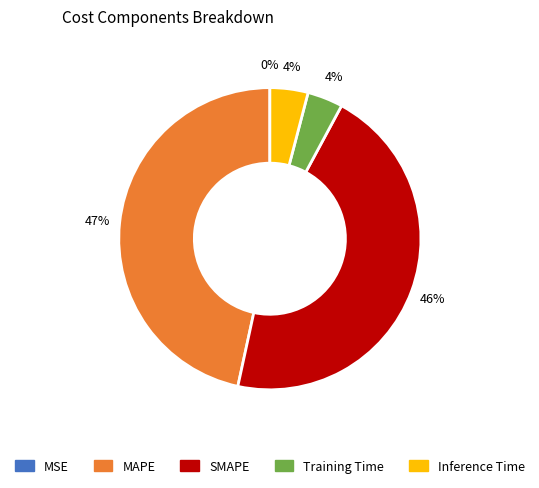

Is MAPE the majority of the pie?

No